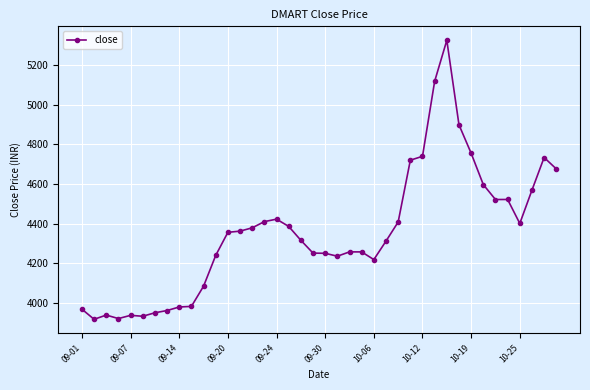

What is the average value?

4355.1